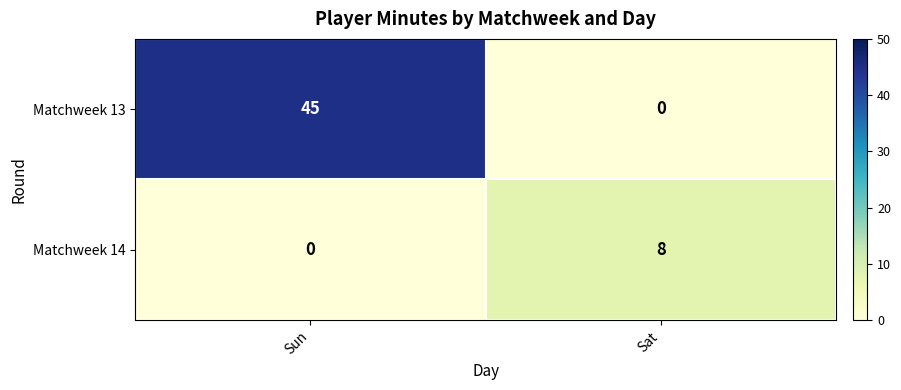

Rank the series by their average value, from lowest to highest.

Matchweek 14, Matchweek 13